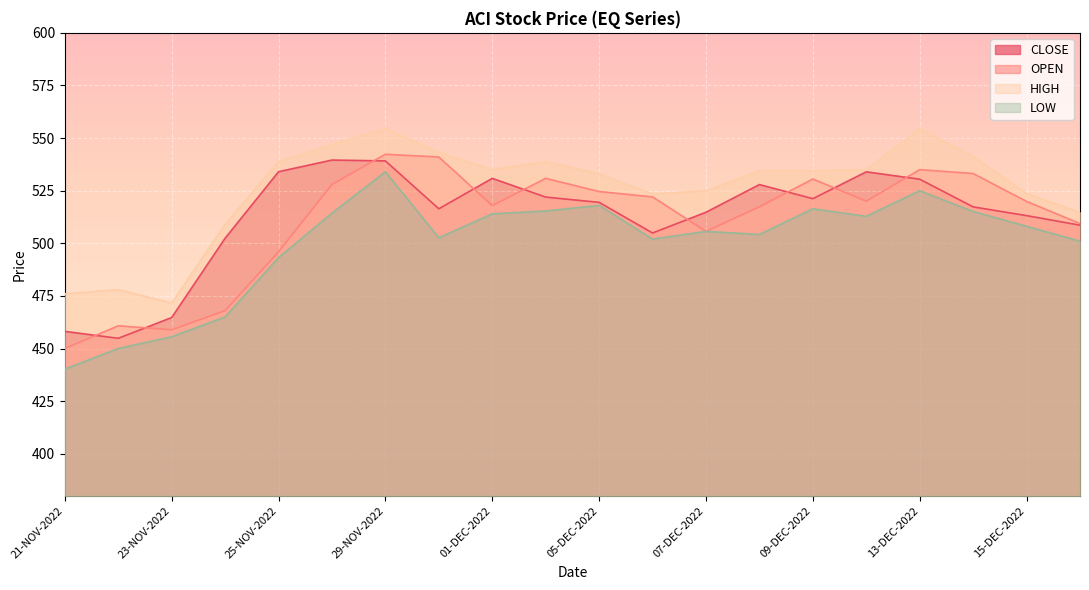

Which series has the largest range (max minus min)?

LOW